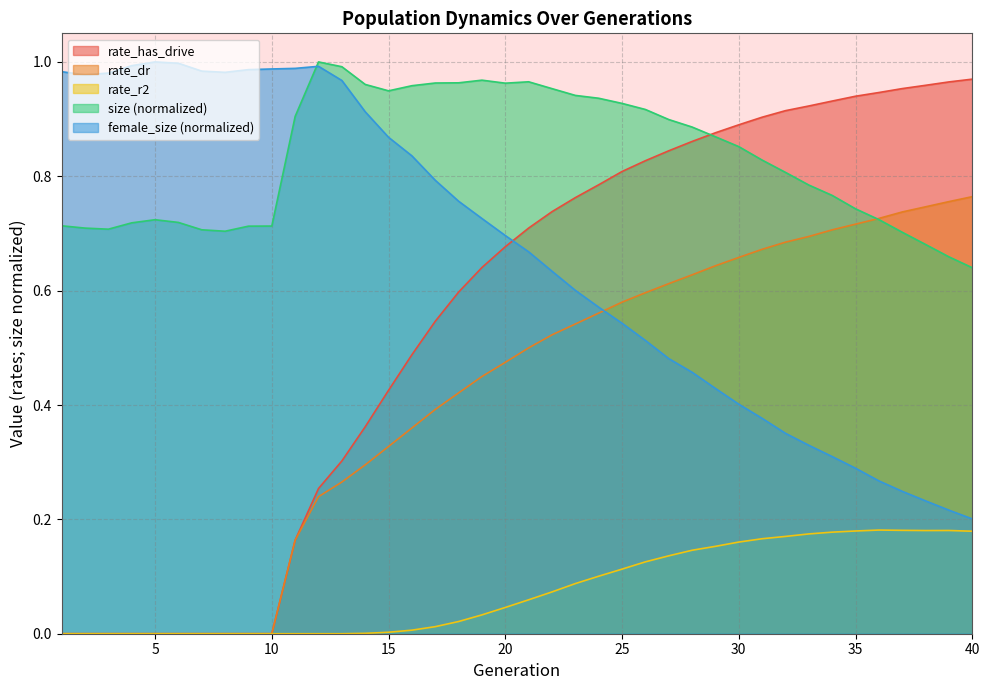

What is the value of the female_size point at the 21st from the left?

0.7